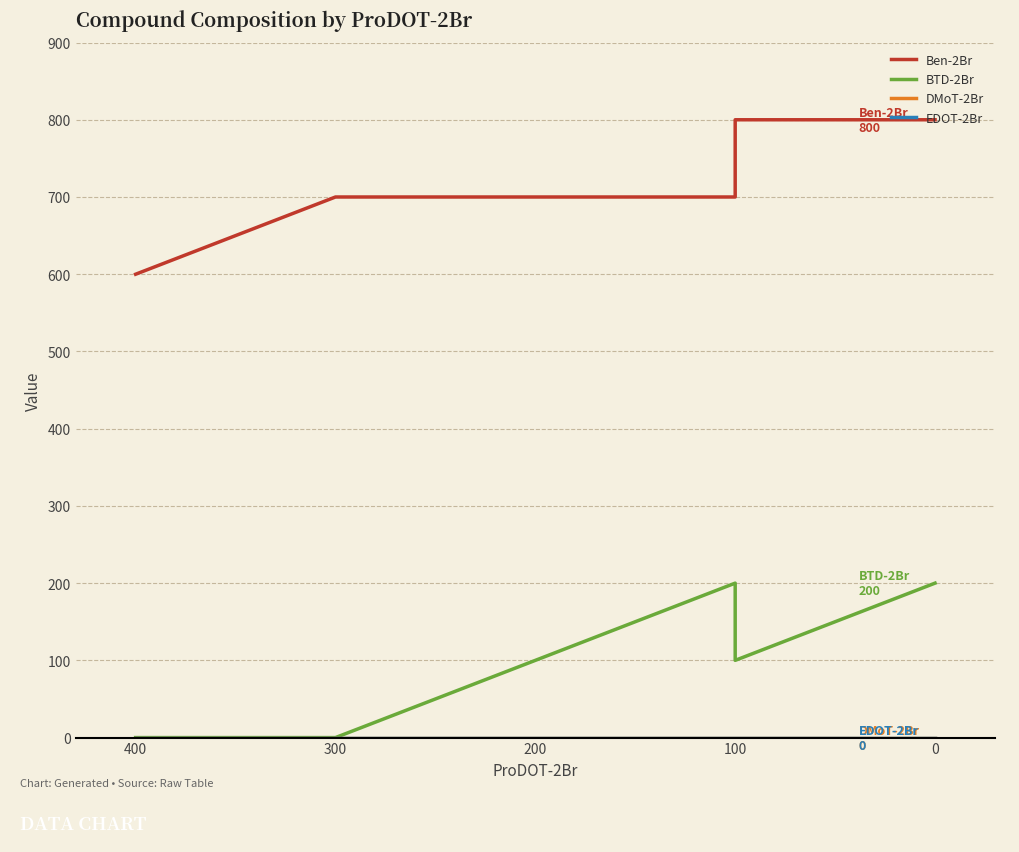

What position from the left is 200?

4